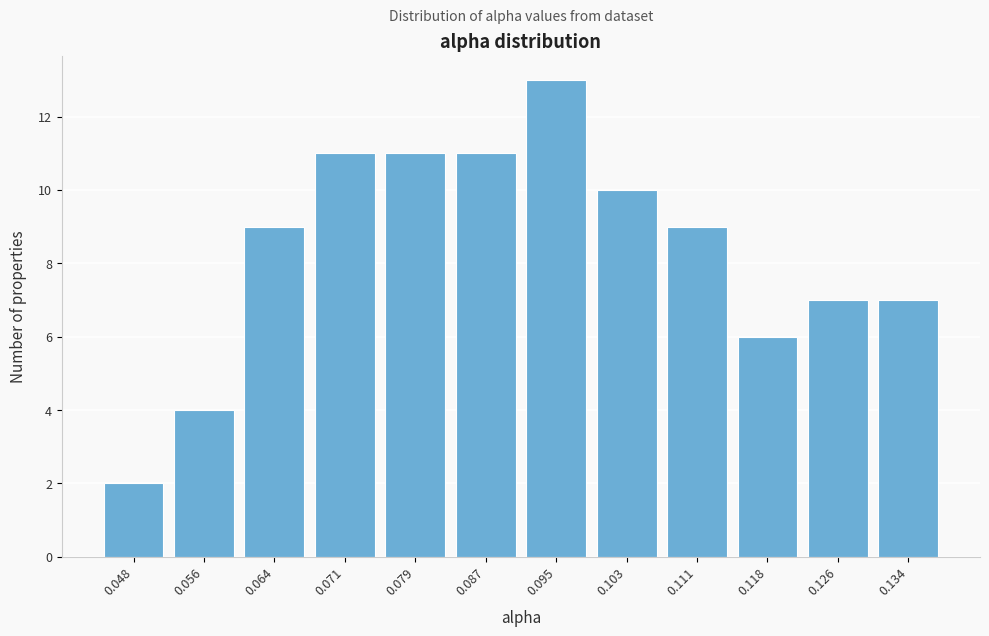

Reading left to right, what are all the values shown in this chart?

0.048=2	0.056=4	0.064=9	0.071=11	0.079=11	0.087=11	0.095=13	0.103=10	0.111=9	0.118=6	0.126=7	0.134=7